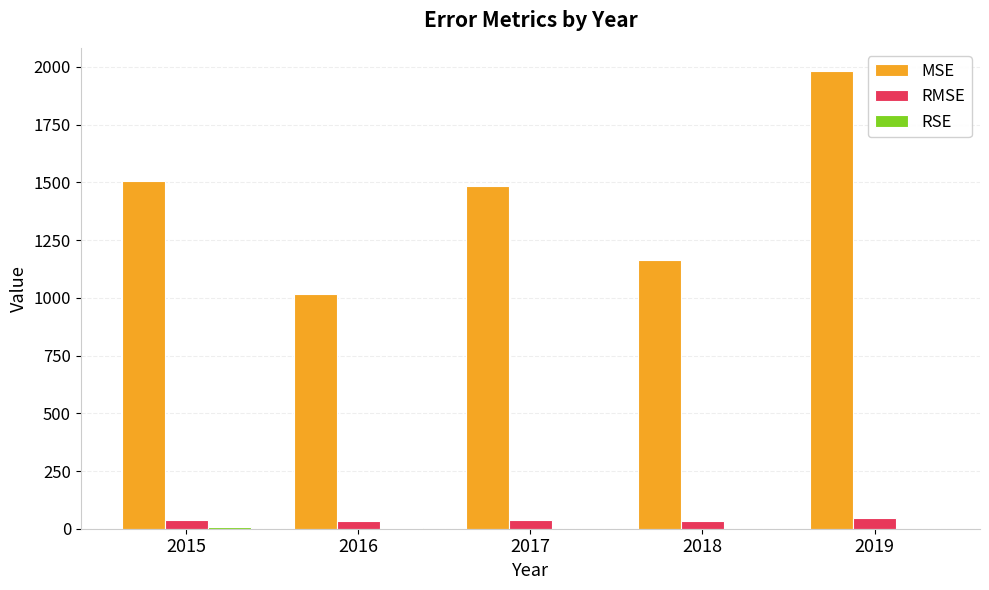

What is the sum of all RMSE values?

187.8